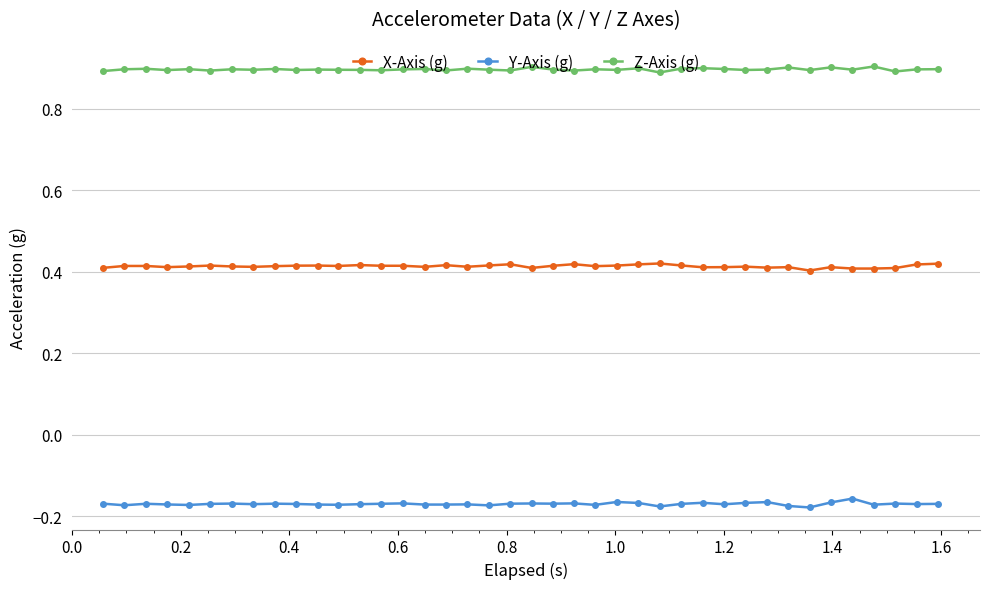

True or false: Y-Axis (g) and X-Axis (g) cross at least once.

False